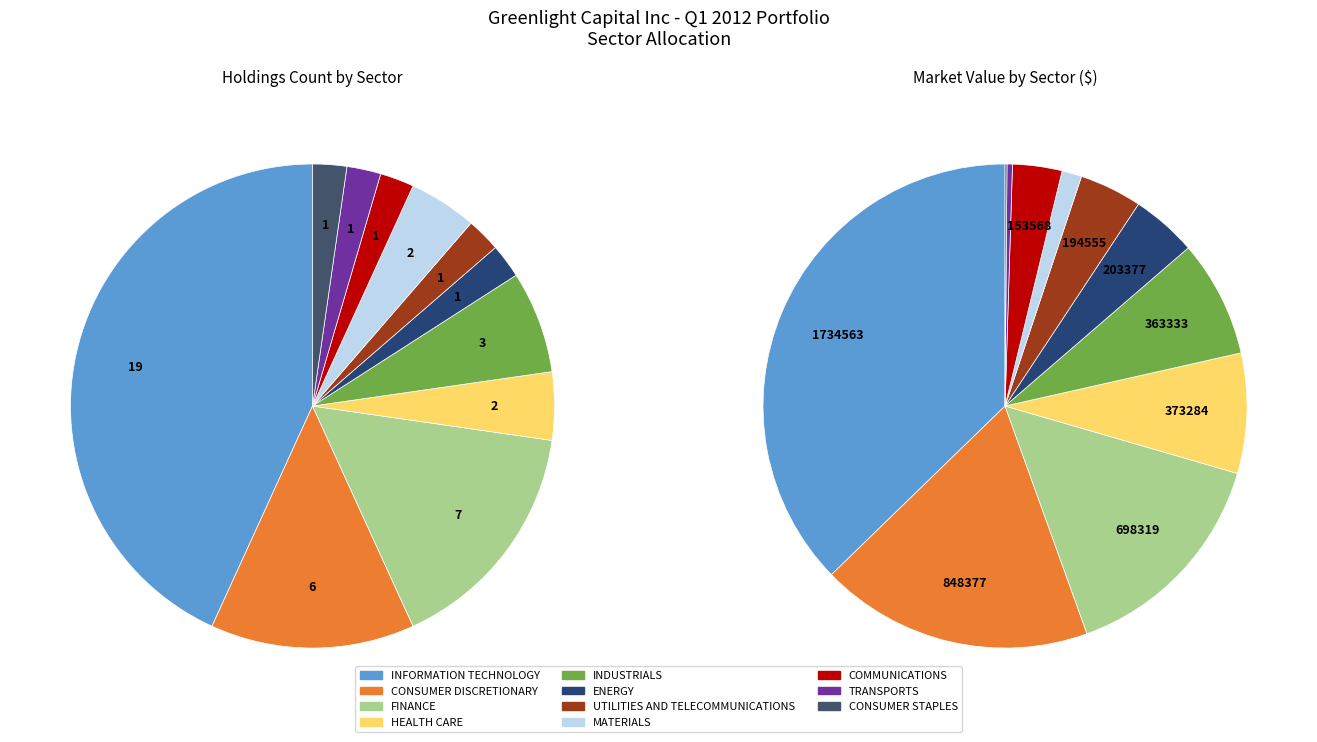

To the nearest percent, what is the average slice percentage?

9%